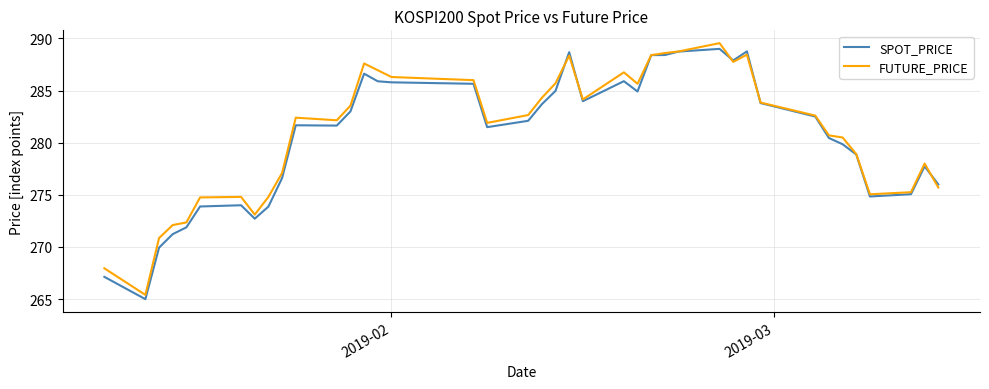

What is the smallest value displayed?

265.0